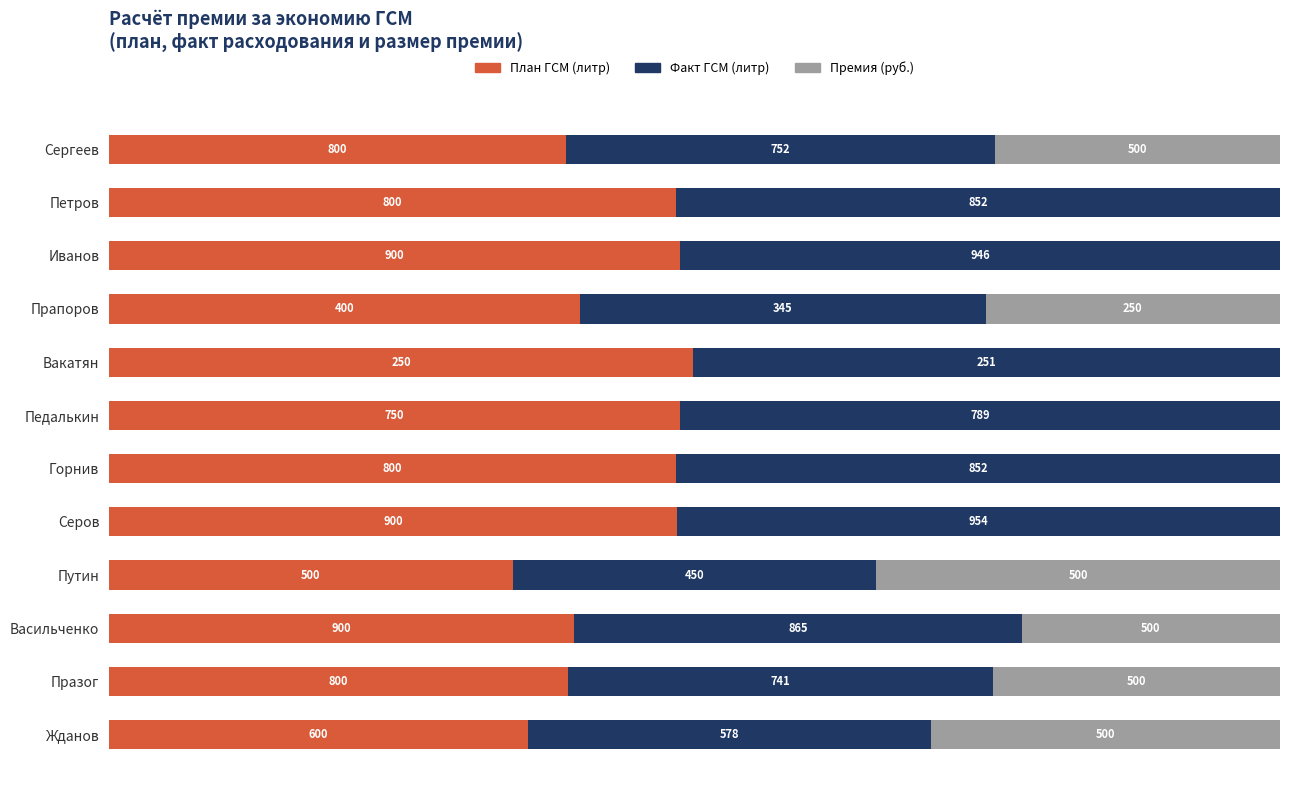

At how many categories does at least one series exceed 2?

12